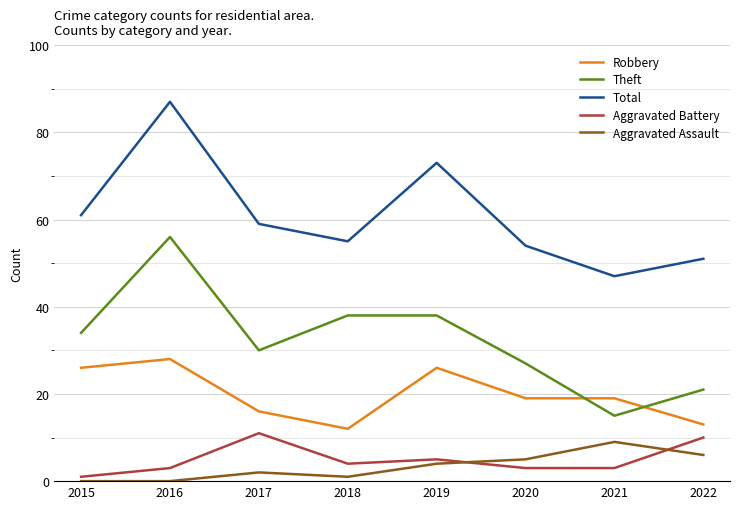

The Total series shows 24 at 2017. True or false?

False